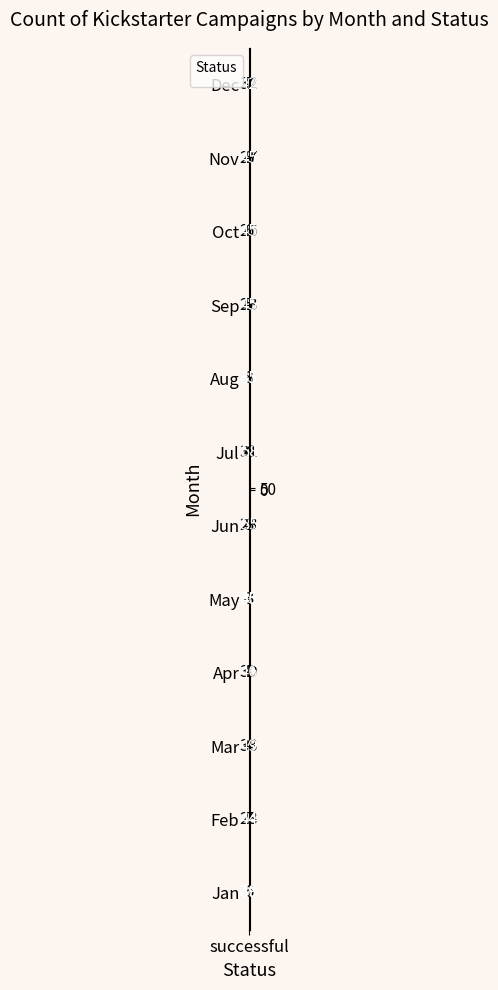

What is the sum of all Apr values?

77